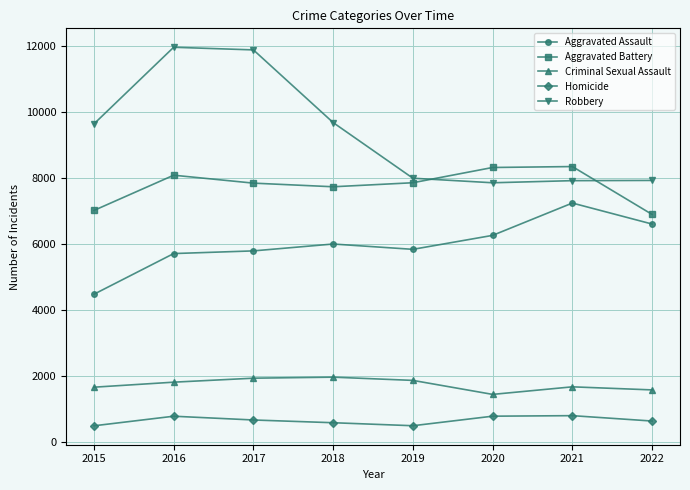

Is it true that Aggravated Battery equals 7845 at 2017?

True